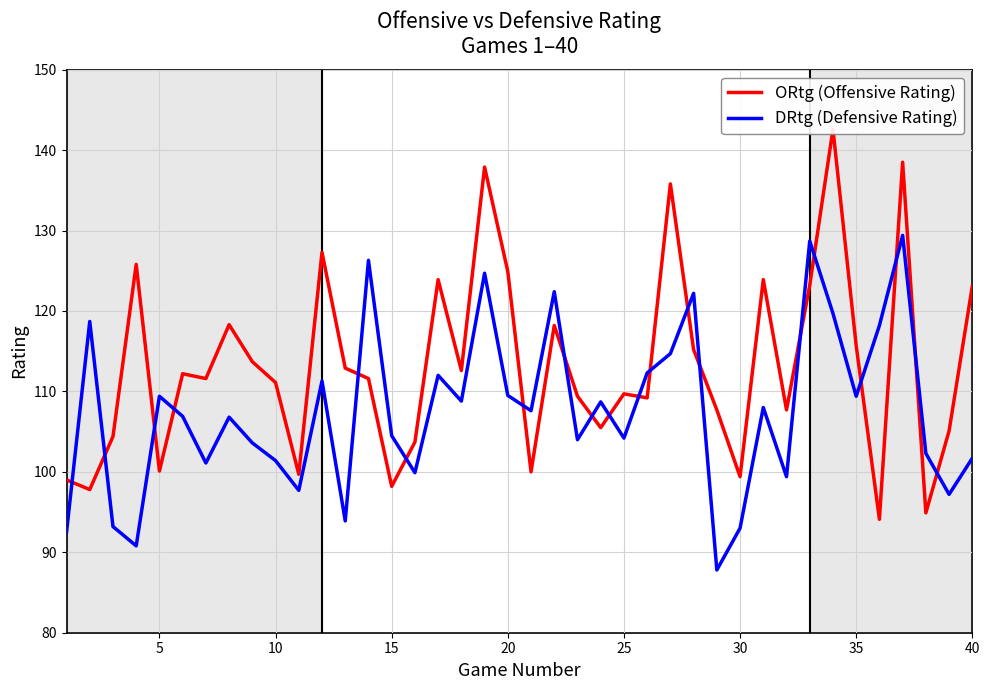

List the series in order of their overall mean, lowest first.

DRtg (Defensive Rating), ORtg (Offensive Rating)